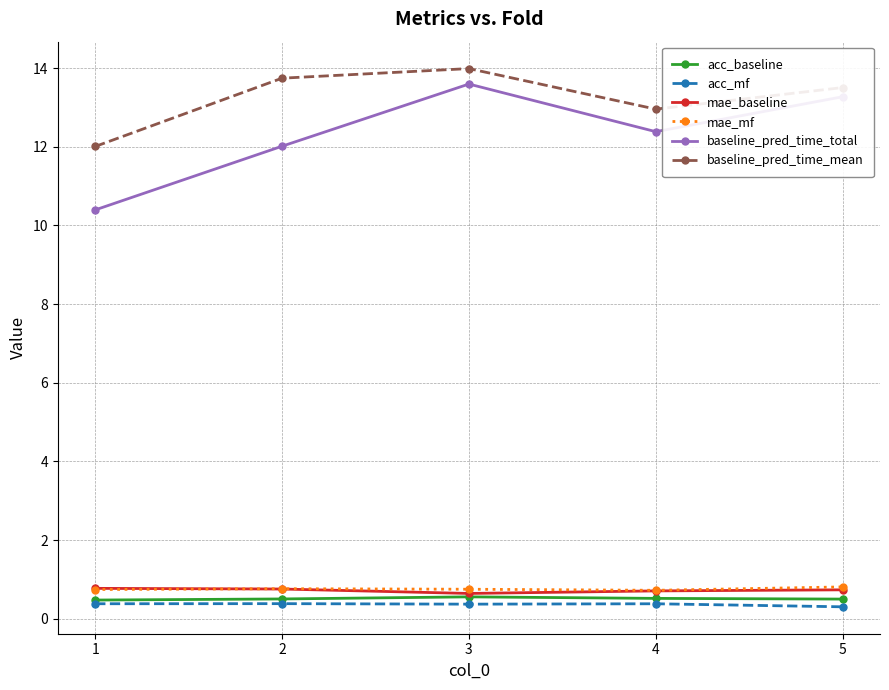

How many lines are shown in the chart?

6